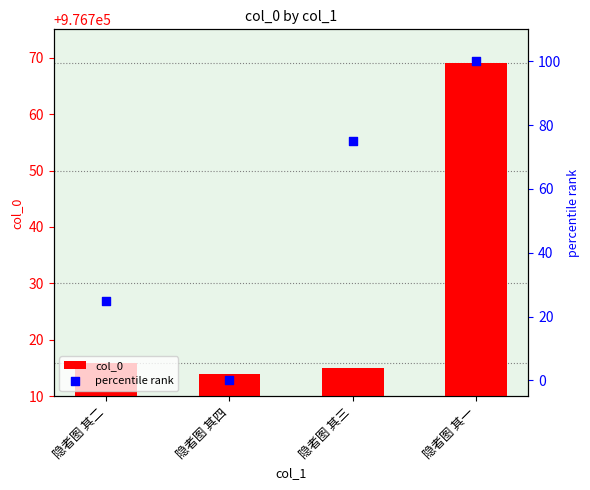

Which series reaches the maximum Y coordinate?

col_0